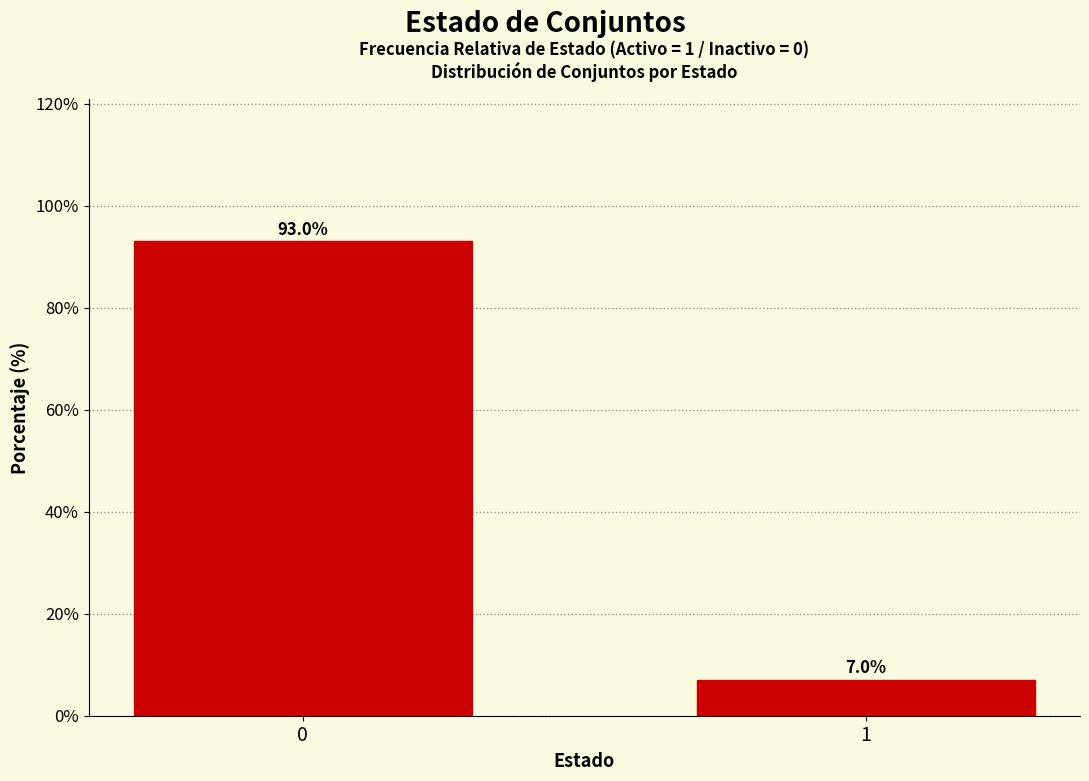

Reading left to right, what are all the values shown in this chart?

0=93.0	1=7.0